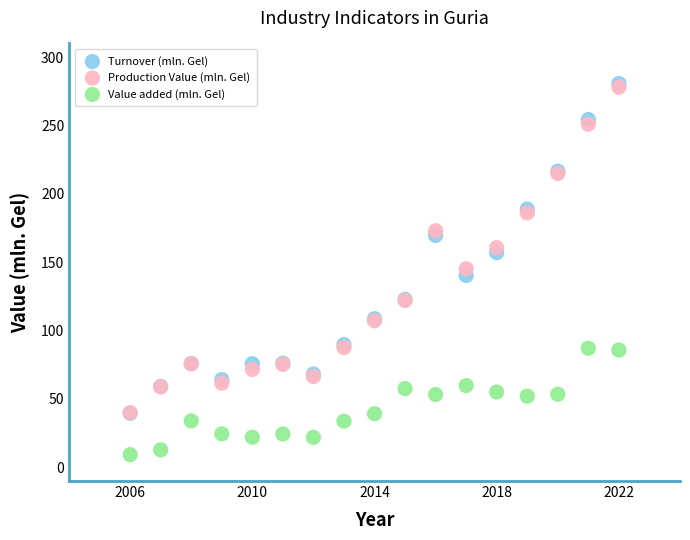

Which series contains the highest Y value?

Turnover (mln. Gel)